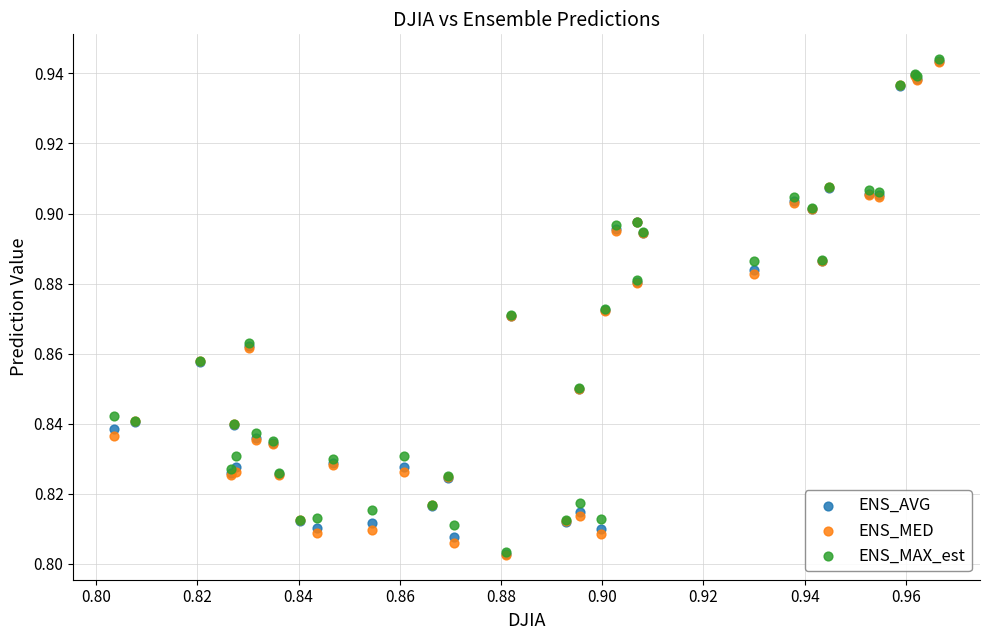

What are all the series names shown in the legend?

ENS_AVG, ENS_MED, ENS_MAX_est